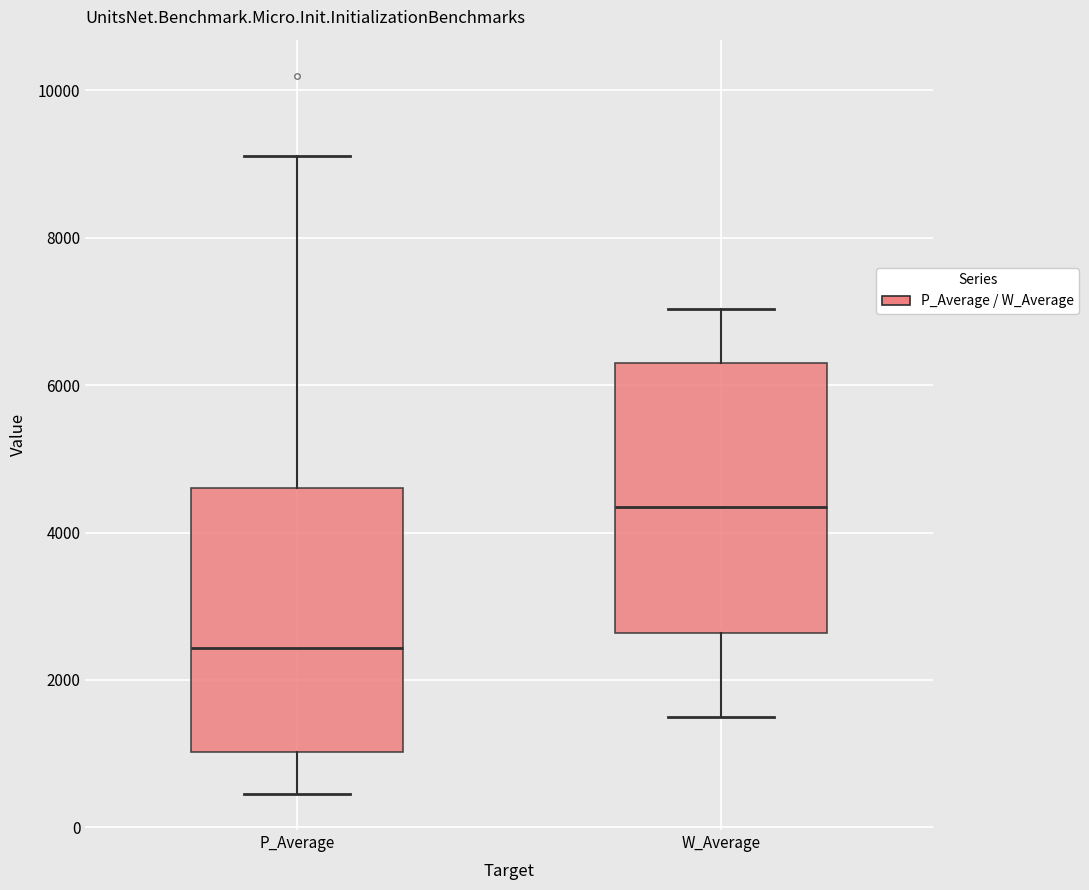

Reading left to right, transcribe this box plot: for each box, give where its median line is, the range the box spans, and where its two whiskers end, as read against the y-axis. The values are not printed on the chart, so give them approximately, as read against the axis.

P_Average: median 2400, box 1000 to 4600, whiskers 400 to 9200
W_Average: median 4400, box 2600 to 6200, whiskers 1400 to 7000